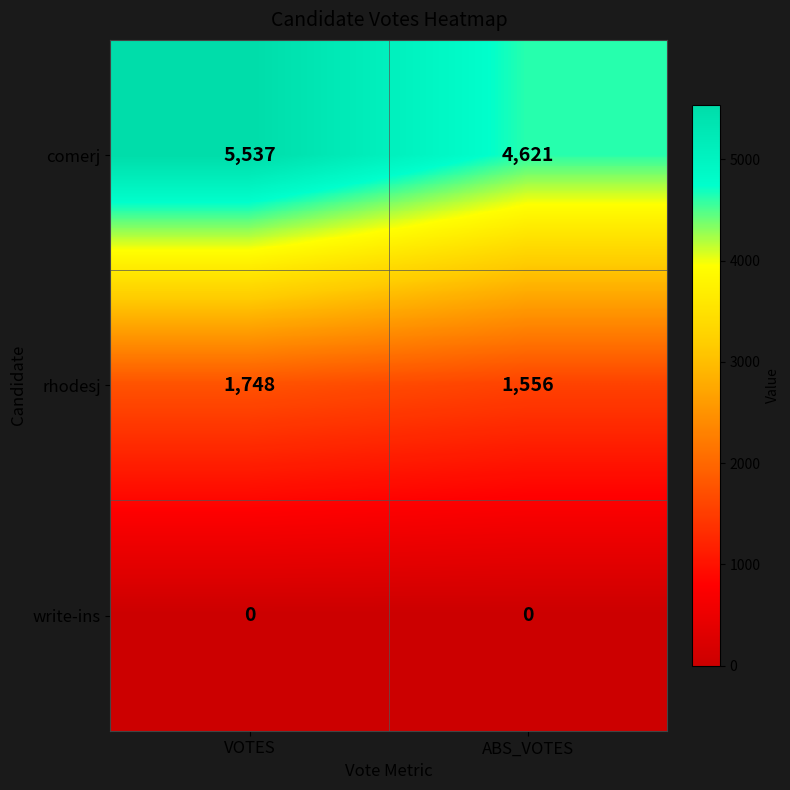

What is the minimum value for rhodesj?

1556